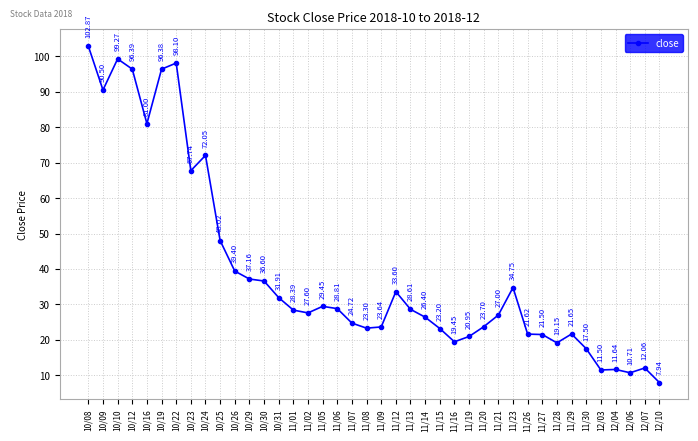

What is the change in value from 11/09 to 11/21?

+3.4